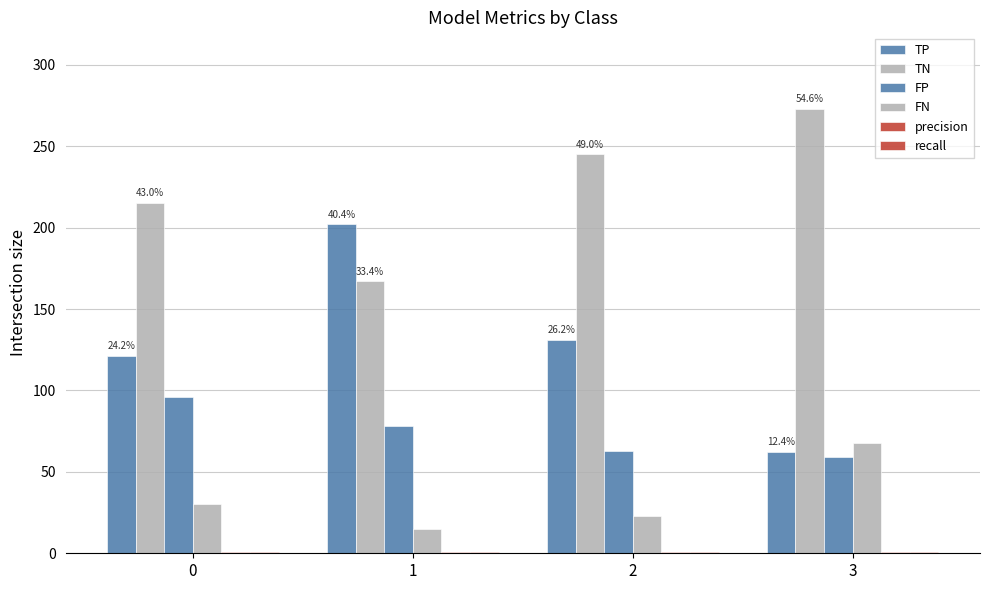

Does the chart contain stacked bars?

No